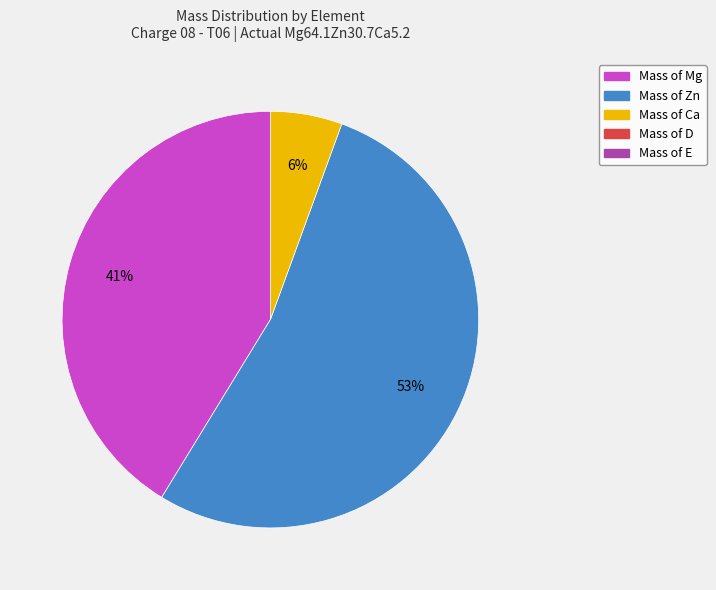

Count the number of slices in the pie.

3